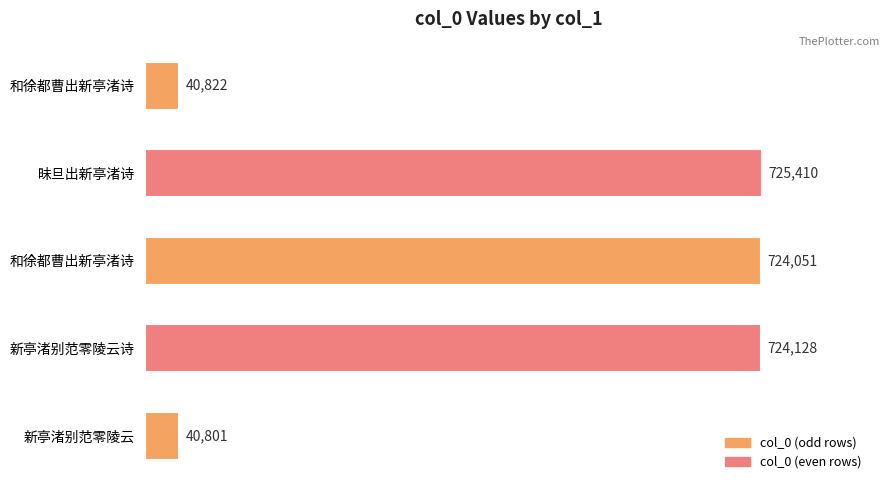

How many values are below 724051?

2